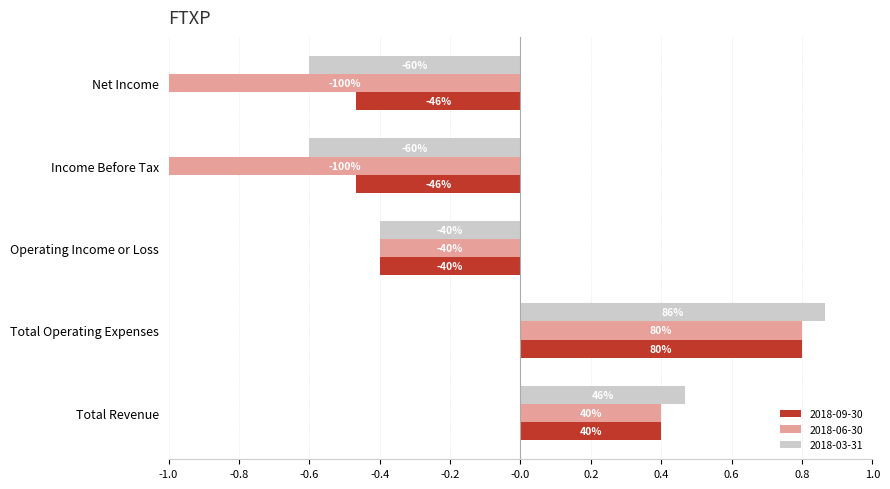

What are all the series names shown in the legend?

2018-09-30, 2018-06-30, 2018-03-31